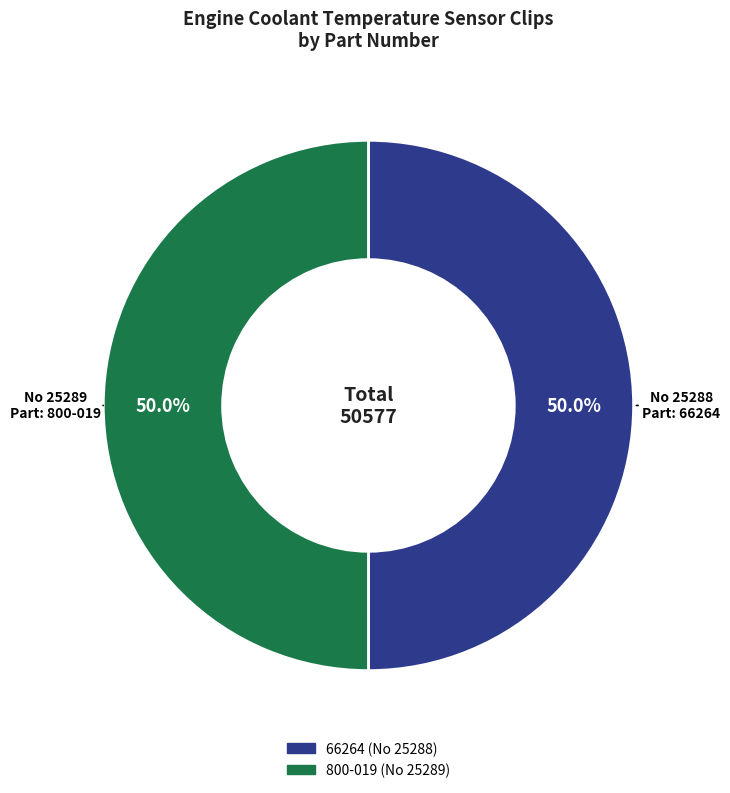

Do 800-019 and 66264 together represent more than half of the pie?

Yes